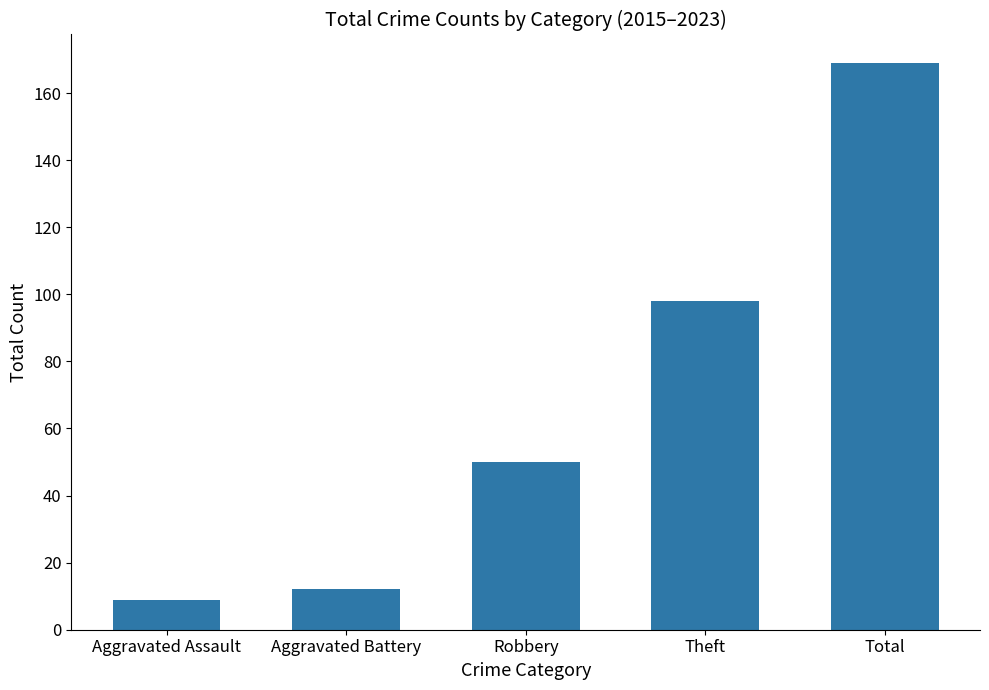

Does the chart contain stacked bars?

No